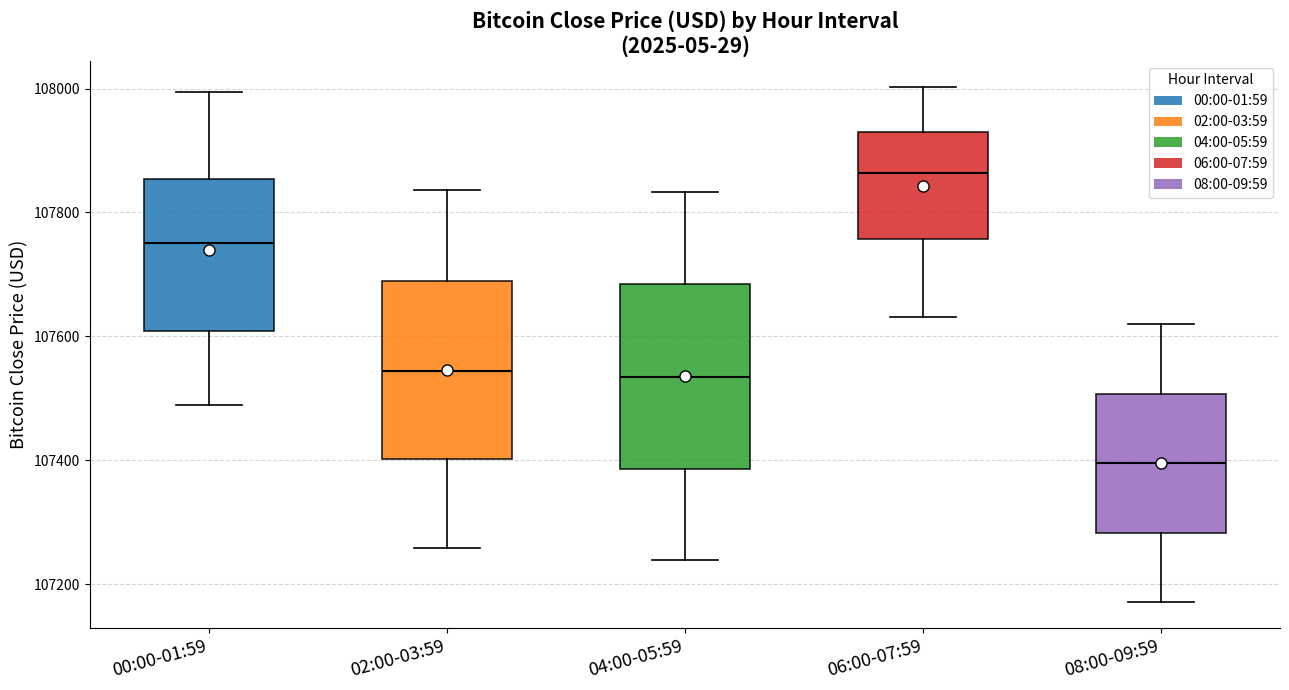

Reading left to right, transcribe this box plot: for each box, give where its median line is, the range the box spans, and where its two whiskers end, as read against the y-axis. The values are not printed on the chart, so give them approximately, as read against the axis.

00:00-01:59: median 107760, box 107600 to 107860, whiskers 107480 to 108000
02:00-03:59: median 107540, box 107400 to 107680, whiskers 107260 to 107840
04:00-05:59: median 107540, box 107380 to 107680, whiskers 107240 to 107840
06:00-07:59: median 107860, box 107760 to 107920, whiskers 107640 to 108000
08:00-09:59: median 107400, box 107280 to 107500, whiskers 107180 to 107620